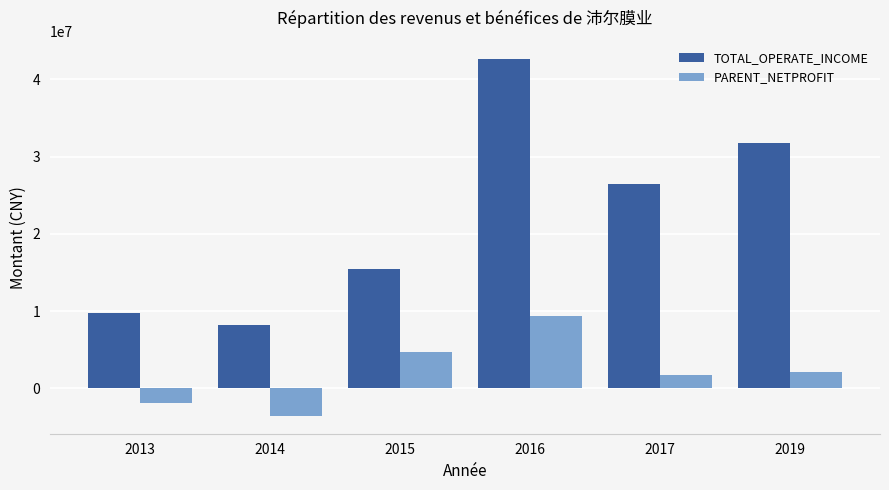

Which category has the lowest value across all series?

2014